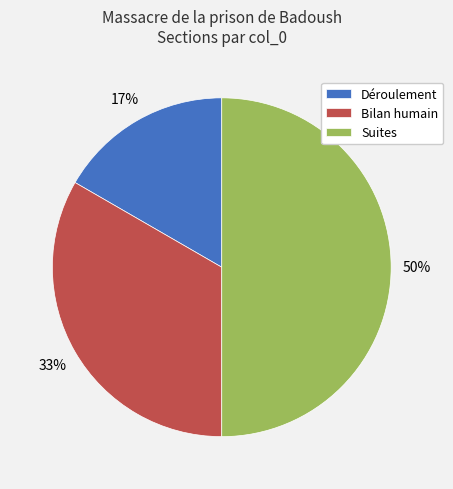

How many segments does this pie chart have?

3